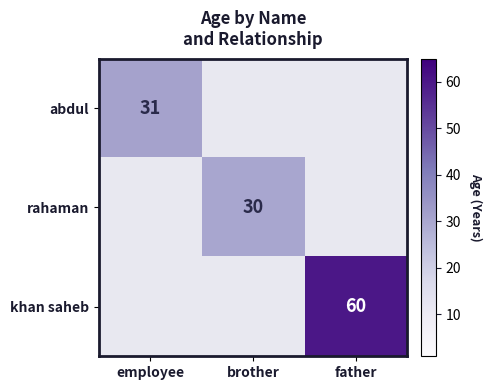

Is it true that abdul equals 14 at employee?

False